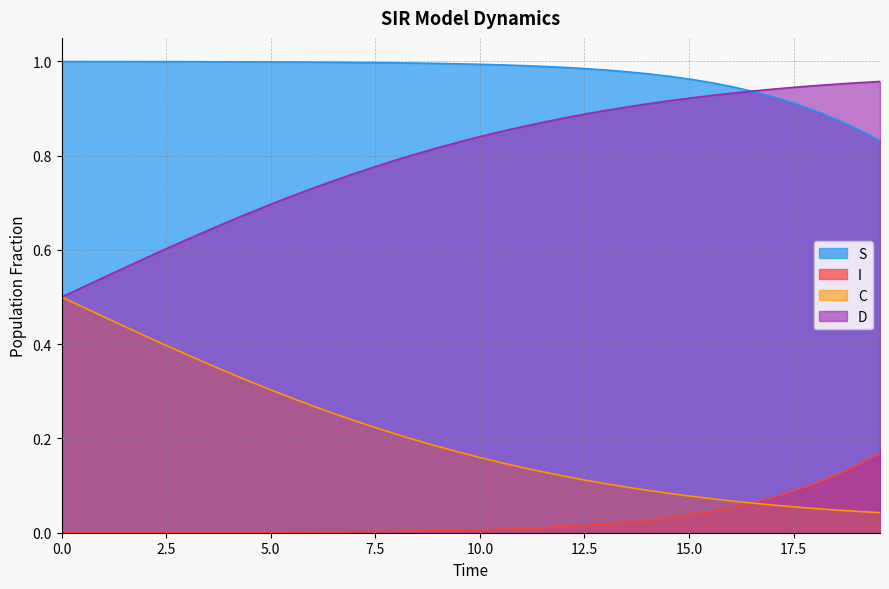

Which series has the largest range (max minus min)?

D